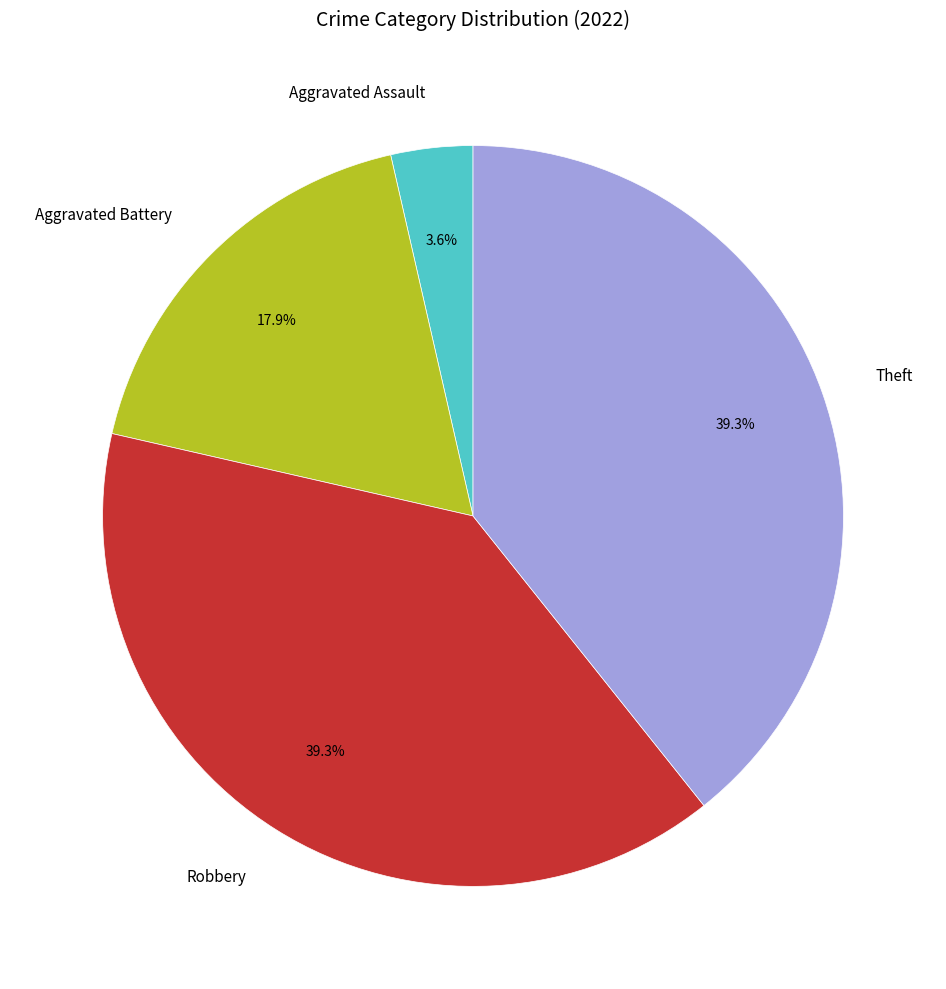

Which category has the smallest portion of the pie?

Aggravated Assault